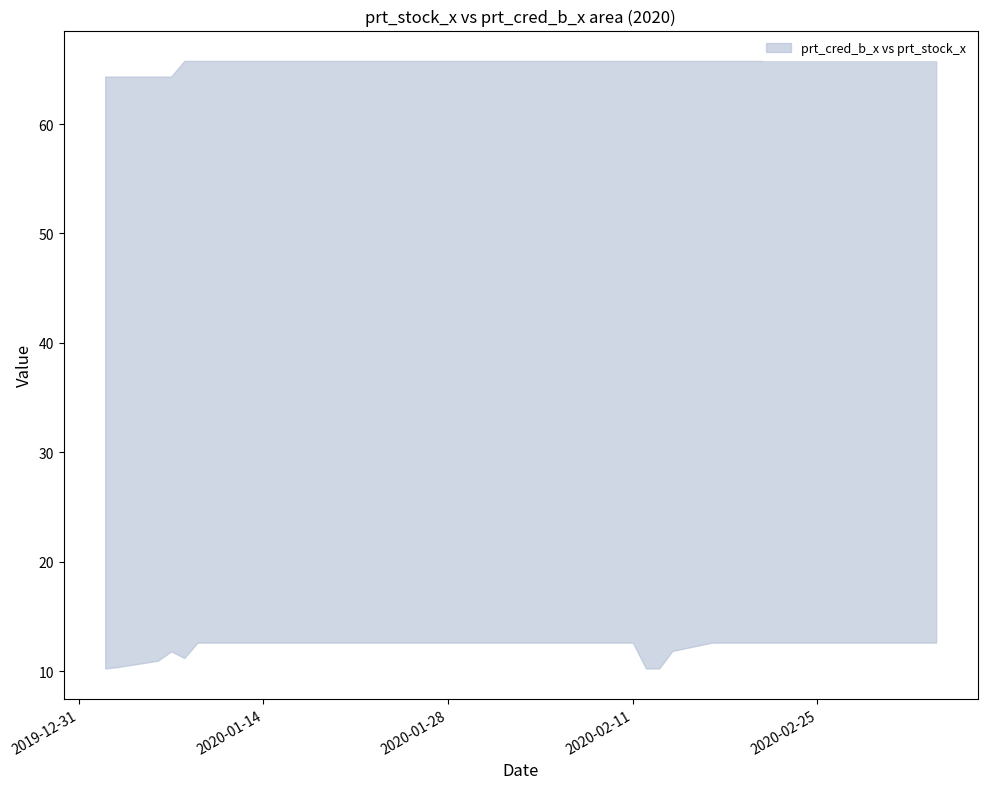

True or false: prt_stock_x and prt_cred_b_x cross at least once.

False